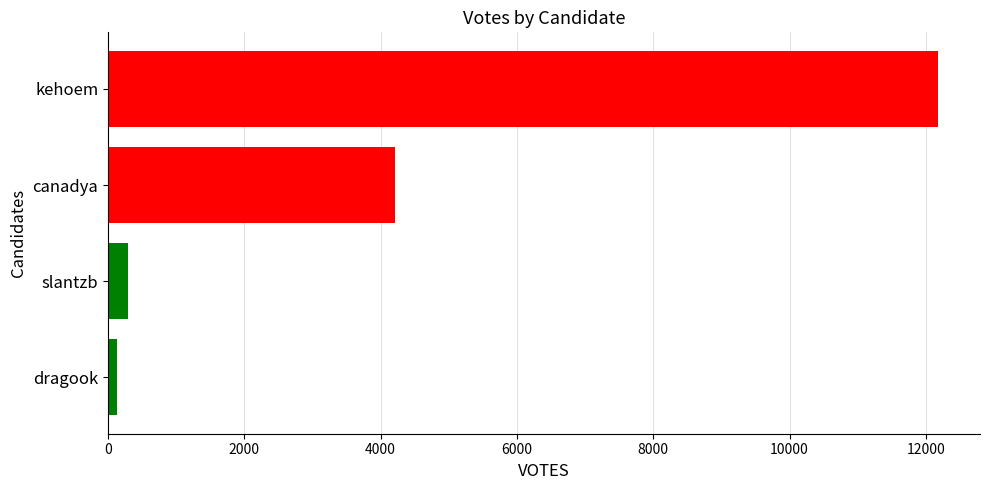

List the labels in order of value, largest first.

kehoem, canadya, slantzb, dragook